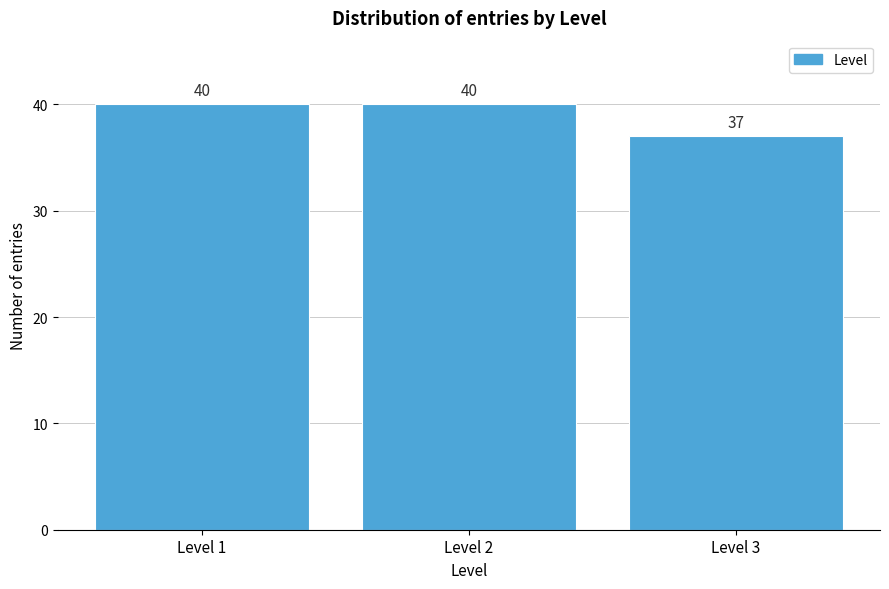

Reading left to right, extract all data points from this chart.

40	40	37